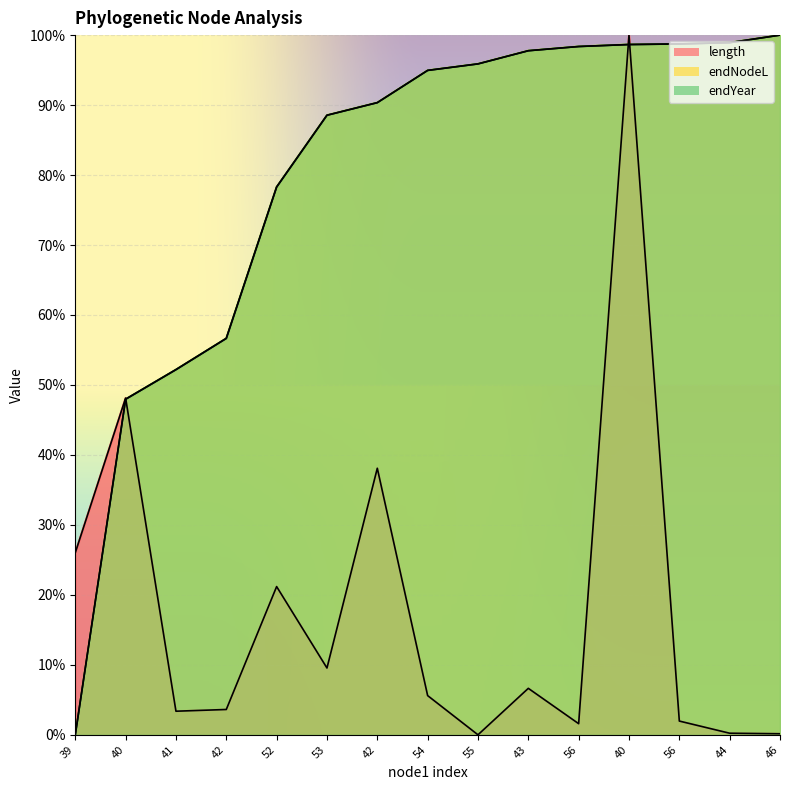

How many lines are shown in the chart?

3